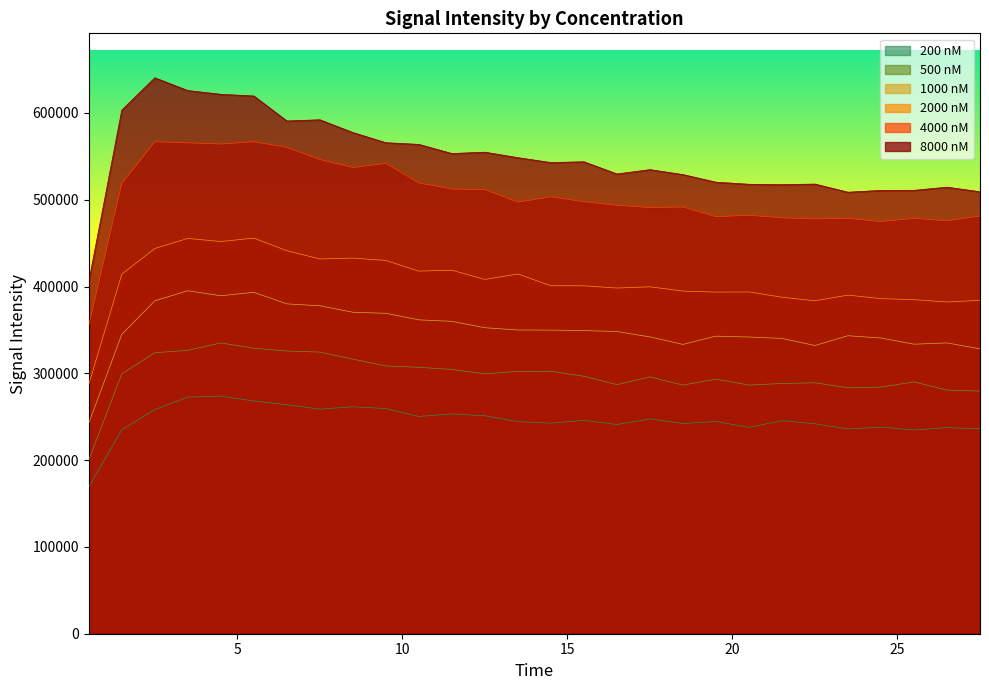

What is the difference between the maximum and minimum values in the 4000 nM series?

211808.5